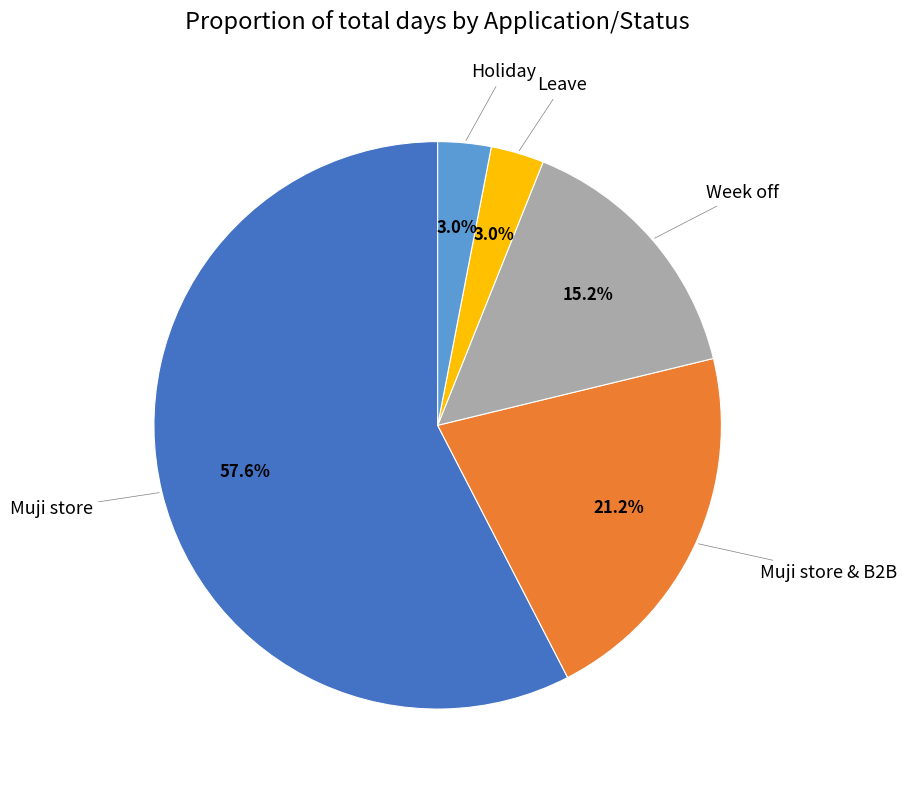

Does any single category account for the majority?

Yes